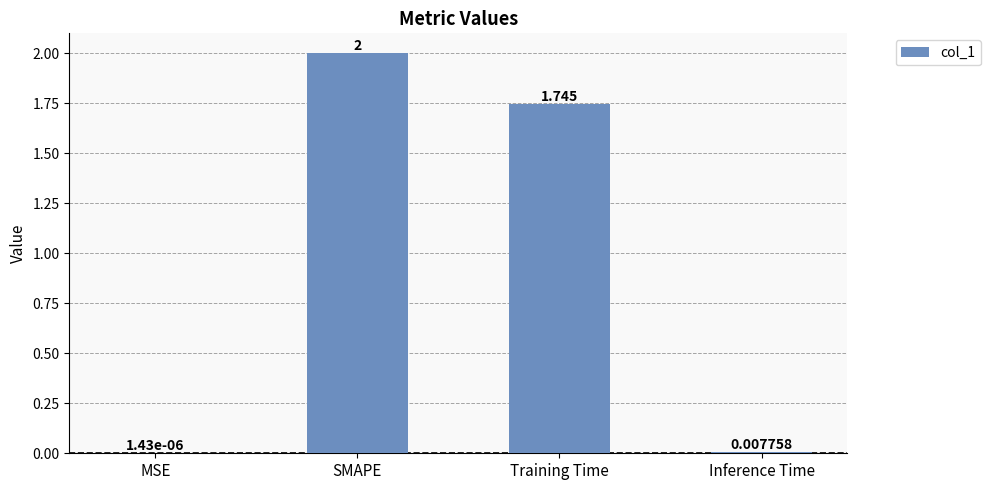

Which label corresponds to the largest value in the chart?

SMAPE